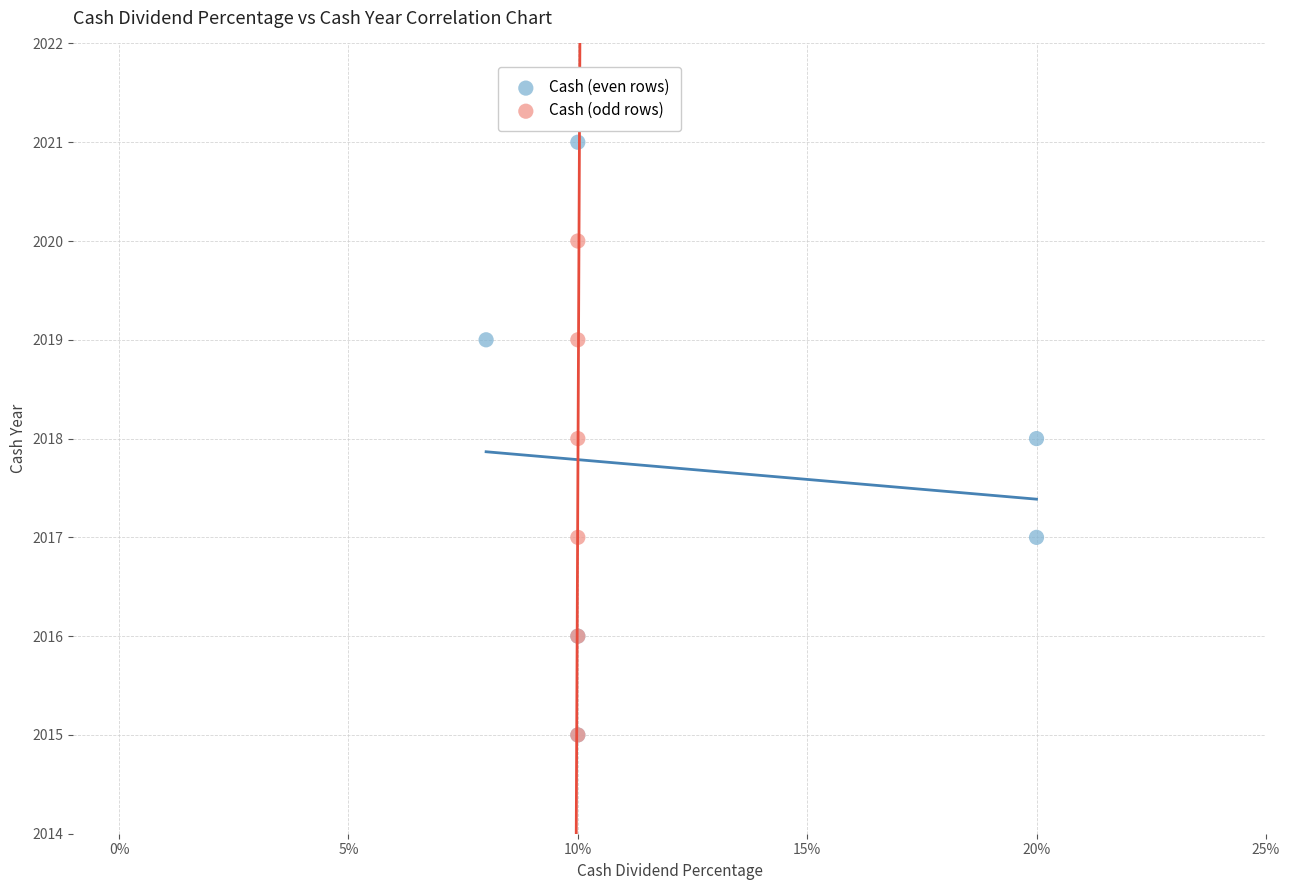

Which series reaches the maximum Y coordinate?

Cash (even rows)